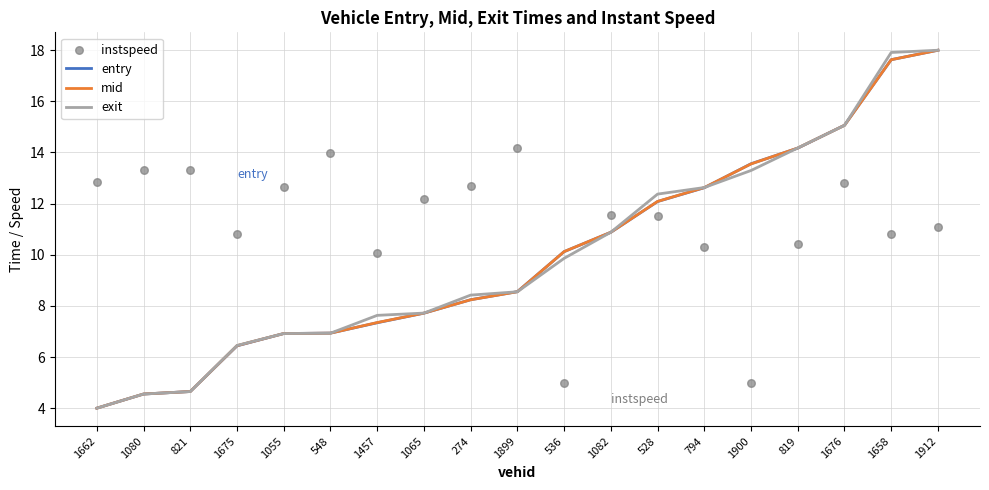

Which series reaches the minimum Y coordinate?

entry